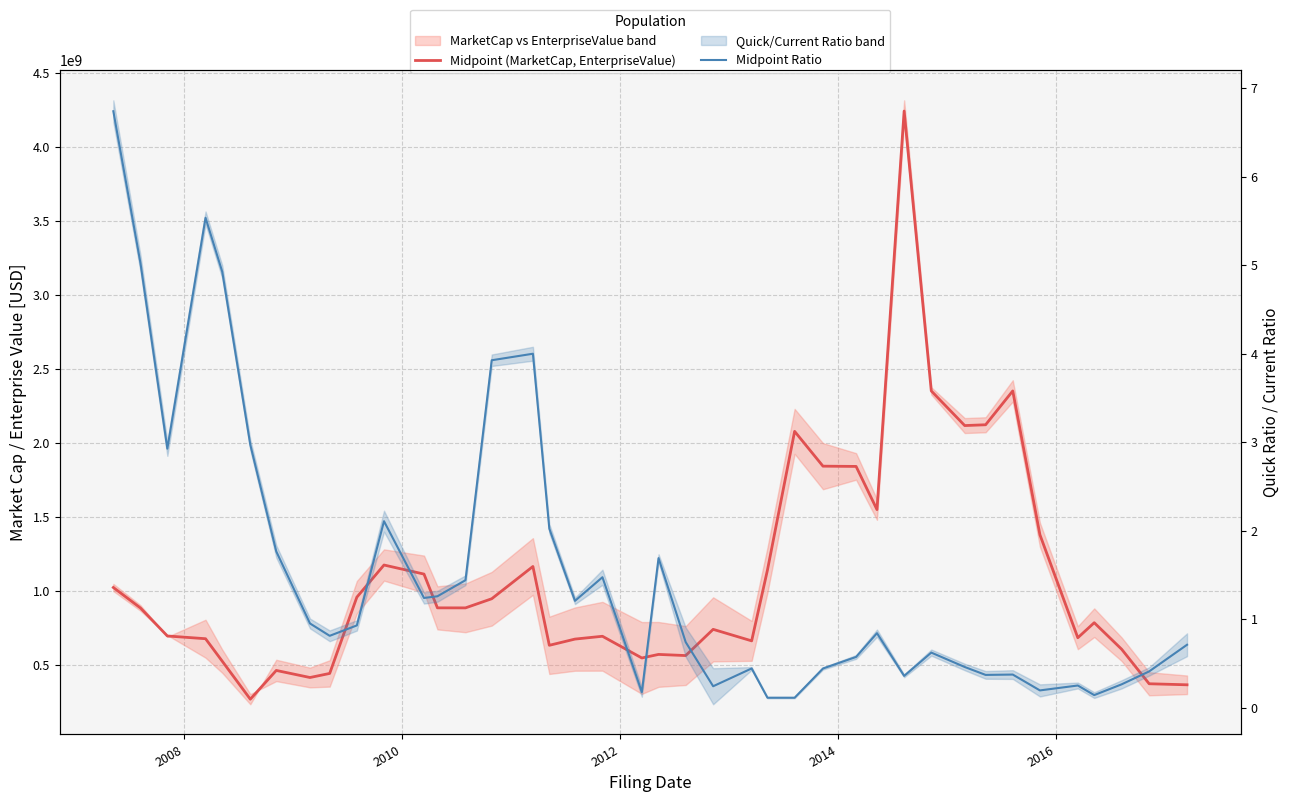

True or false: Midpoint Ratio and Midpoint (MarketCap, EnterpriseValue) cross at least once.

False